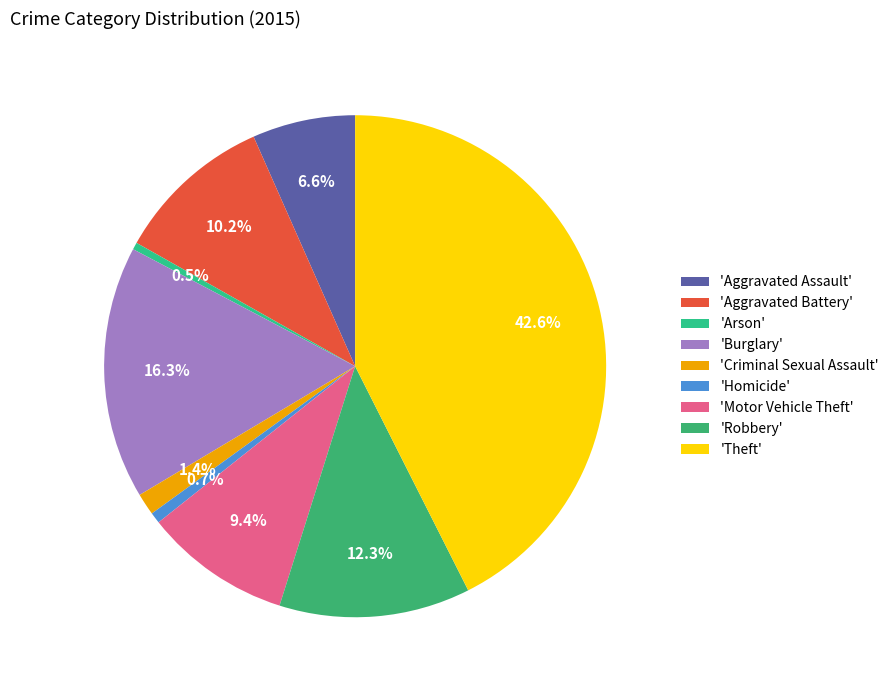

How many segments does this pie chart have?

9